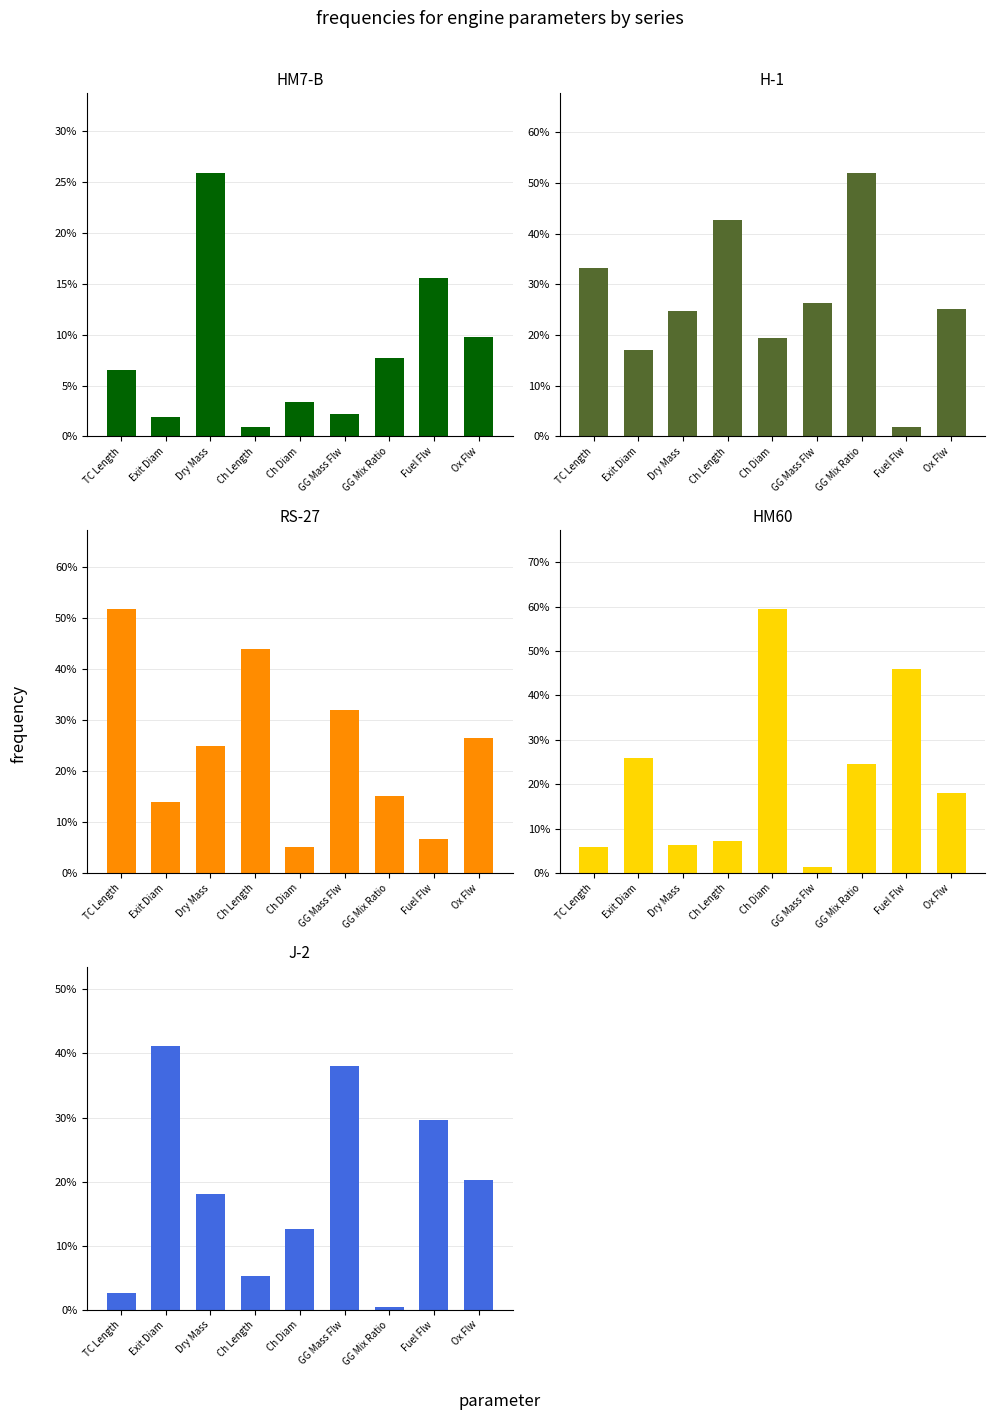

What is the difference between the highest and lowest values at Ch Diam?

0.6